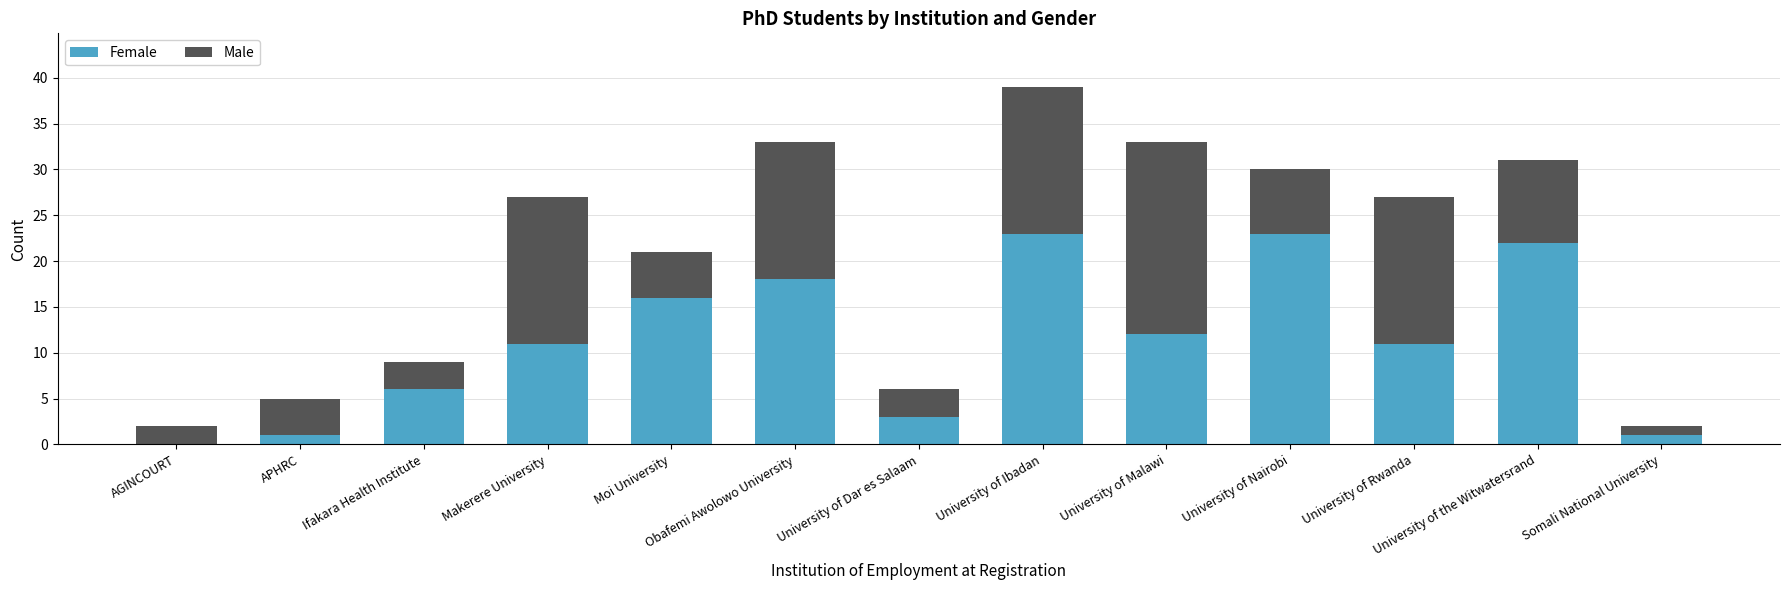

What is the total value across all series at Ifakara Health Institute?

9